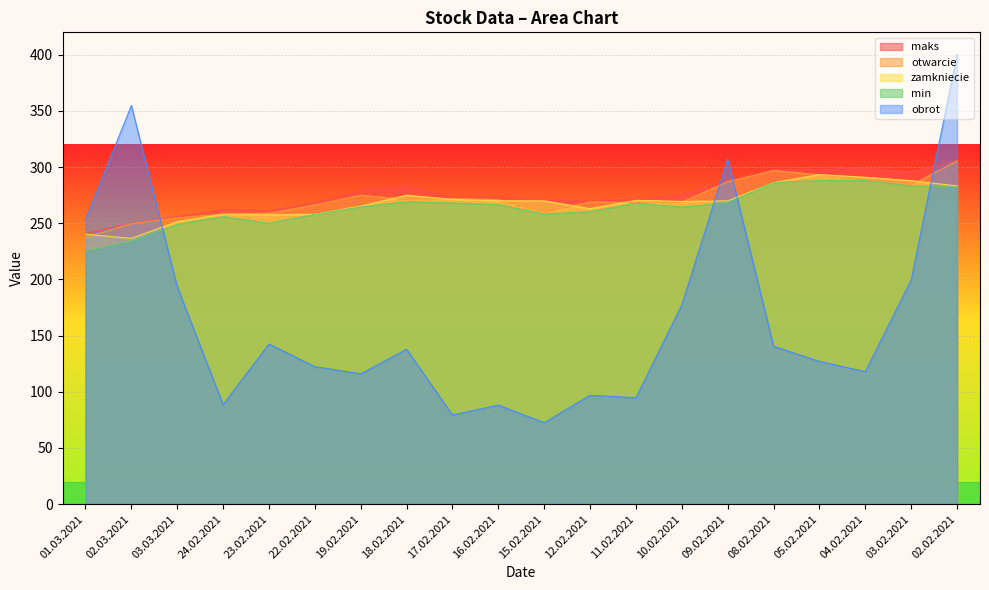

Is the value of otwarcie at 12.02.2021 greater than the value of obrot at 15.02.2021?

Yes